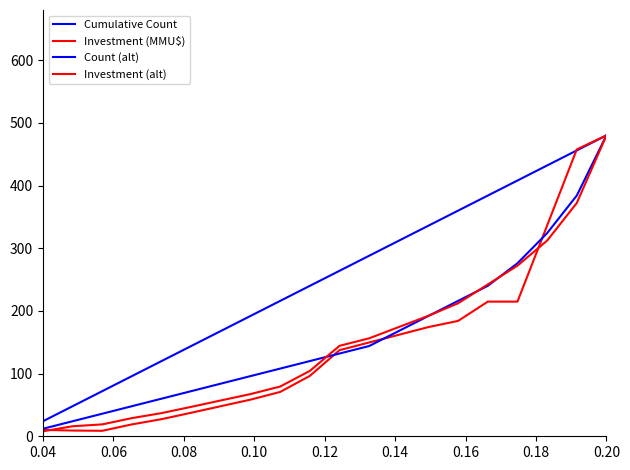

How many lines are shown in the chart?

4